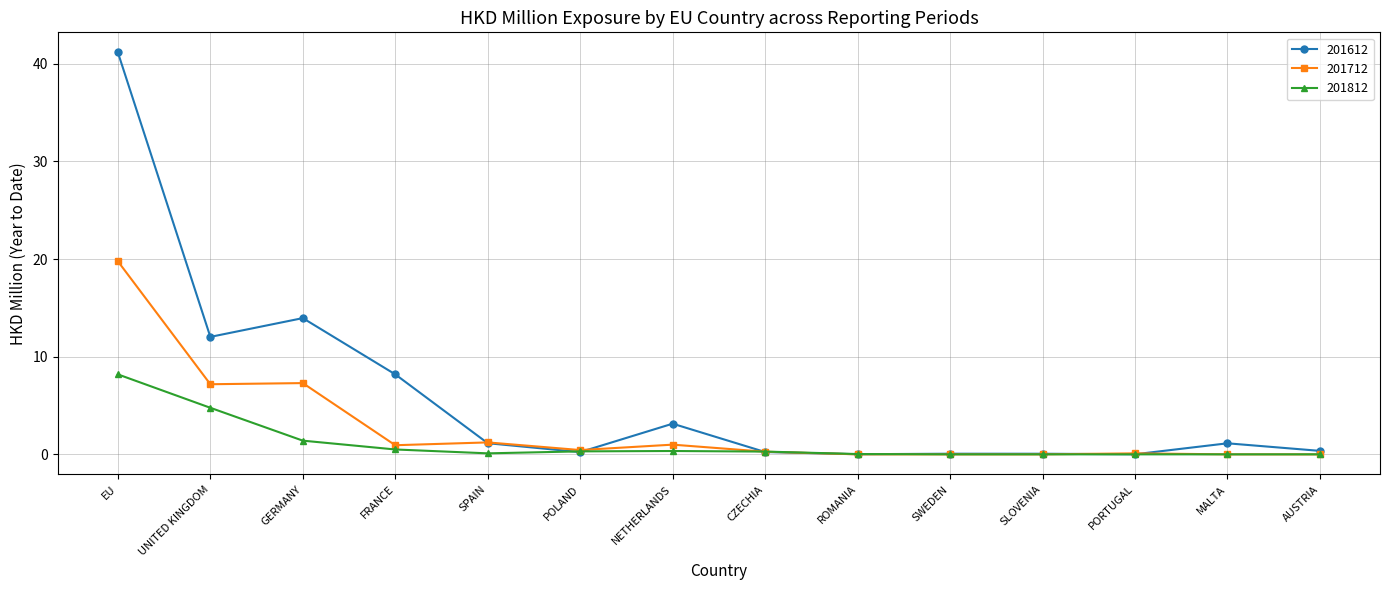

Which series has the largest range (max minus min)?

201612